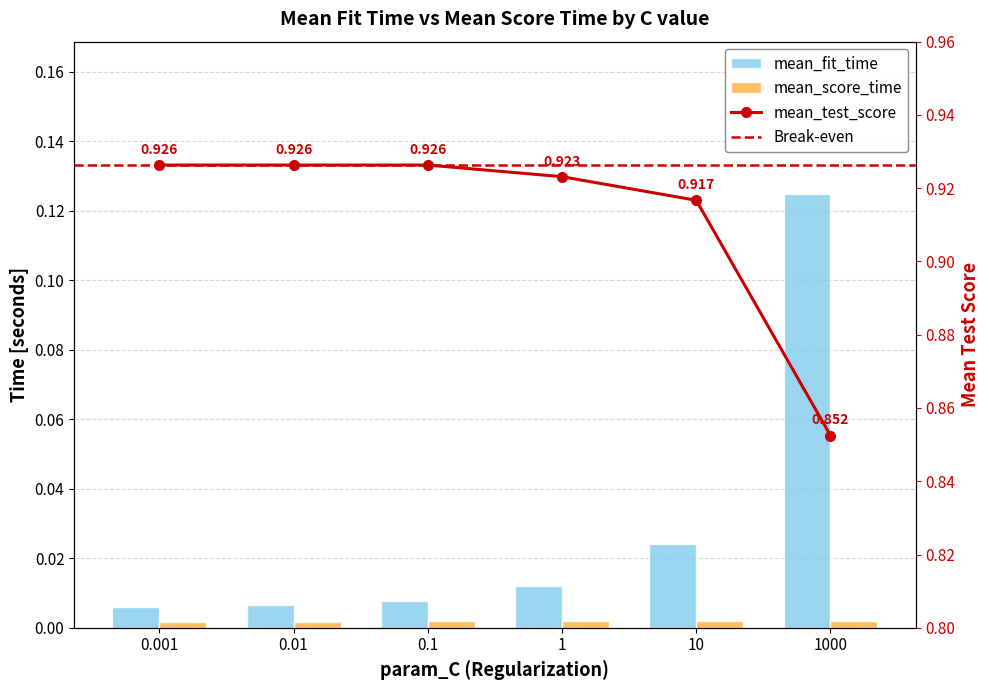

Rank the series by their average value, from lowest to highest.

mean_score_time, mean_fit_time